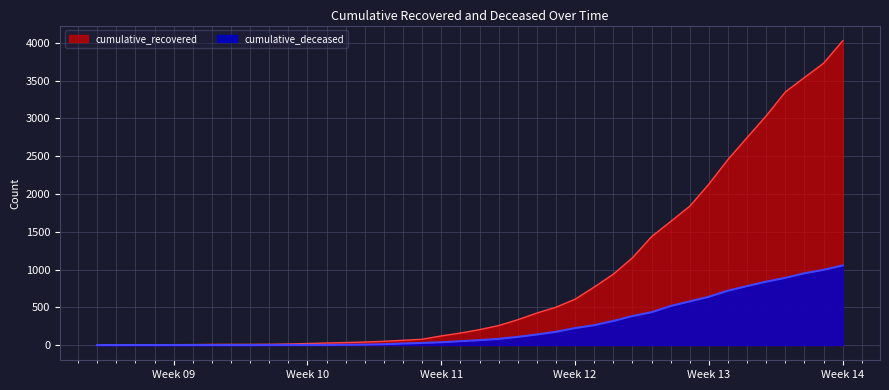

What is the difference between the second highest and minimum values in the cumulative_recovered series?

3728